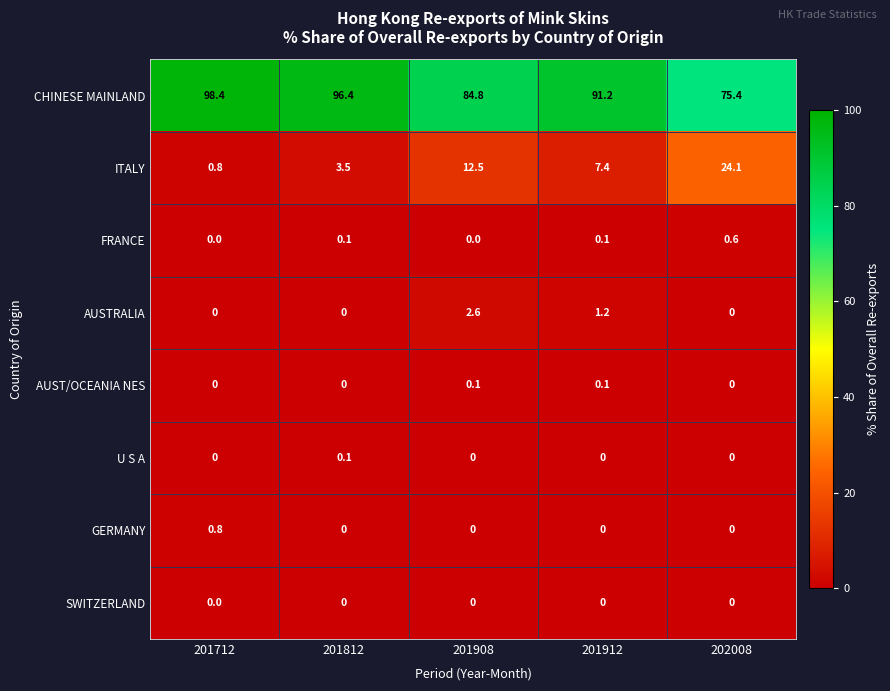

Is the value of ITALY at 201712 greater than the value of U S A at 201912?

Yes